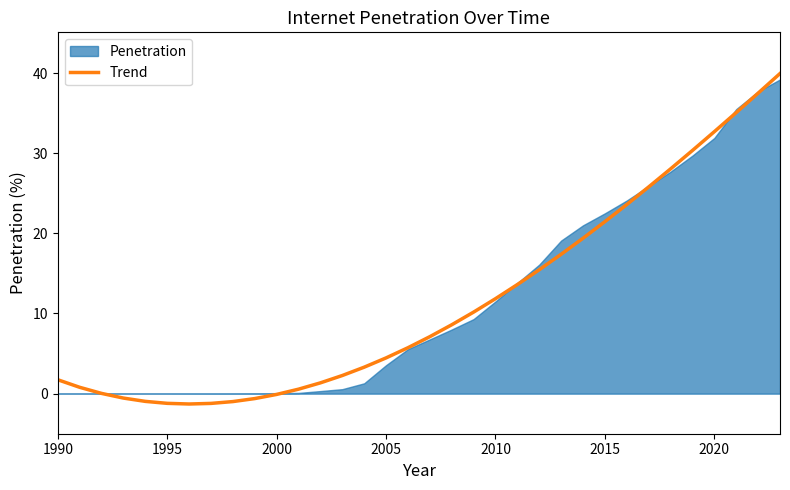

What is the minimum value for Trend?

-1.3